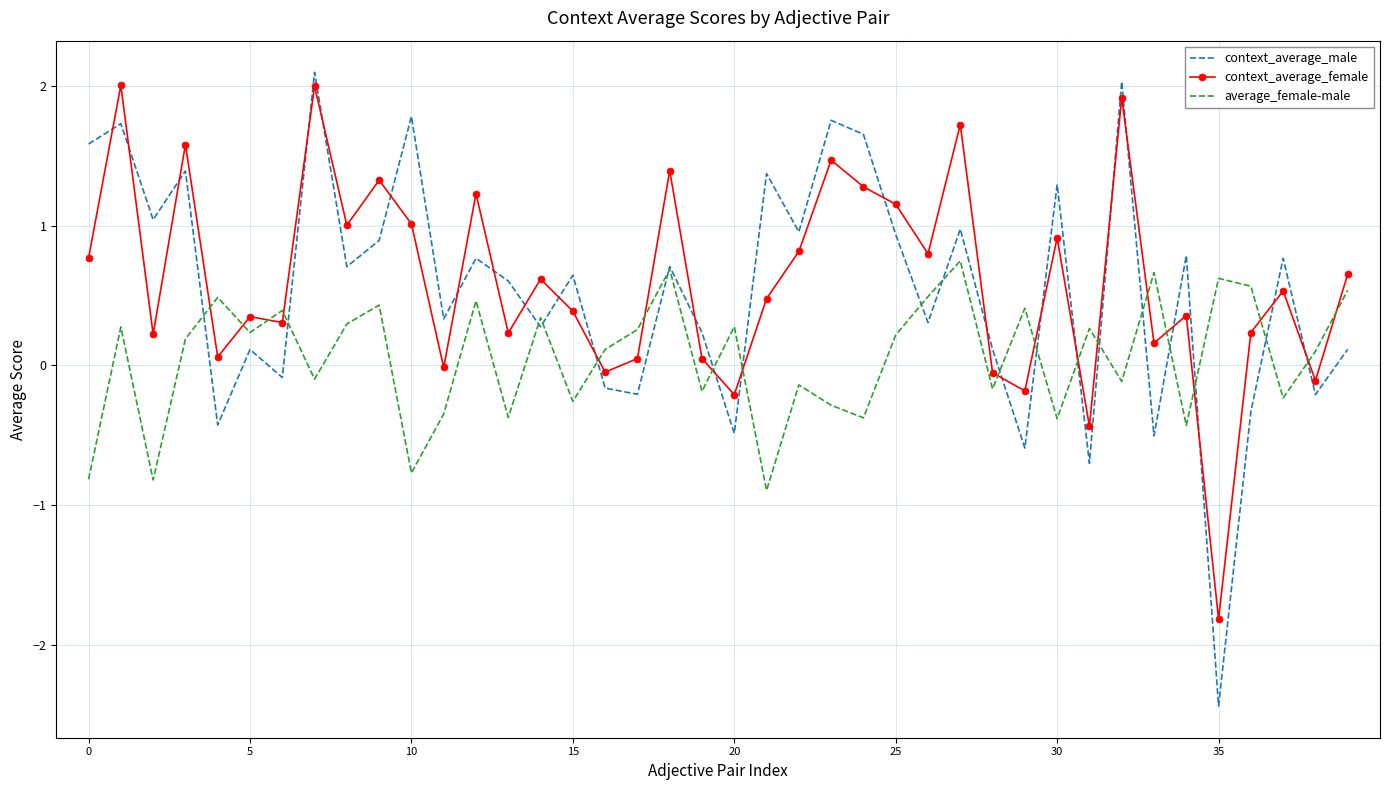

What is the minimum value for average_female-male?

-0.9